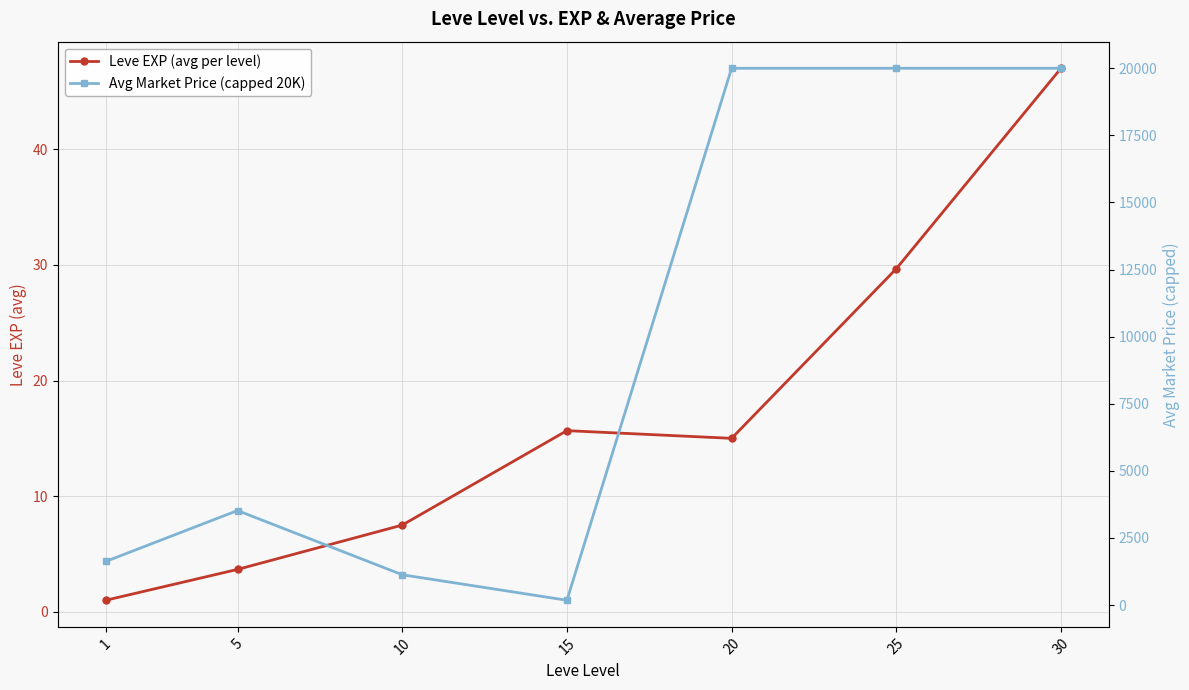

True or false: Avg Market Price (capped 20K) and Leve EXP (avg per level) intersect in this chart.

False